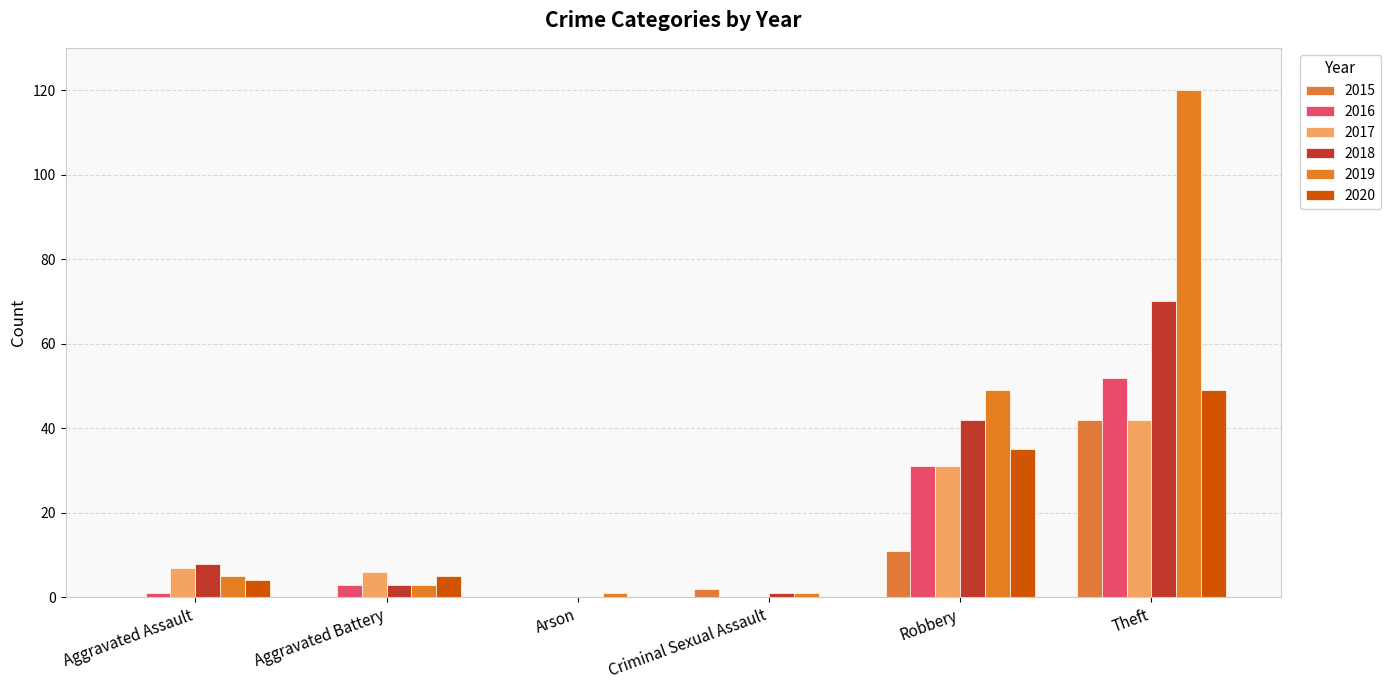

Which category has the lowest value in the 2020 series?

Arson